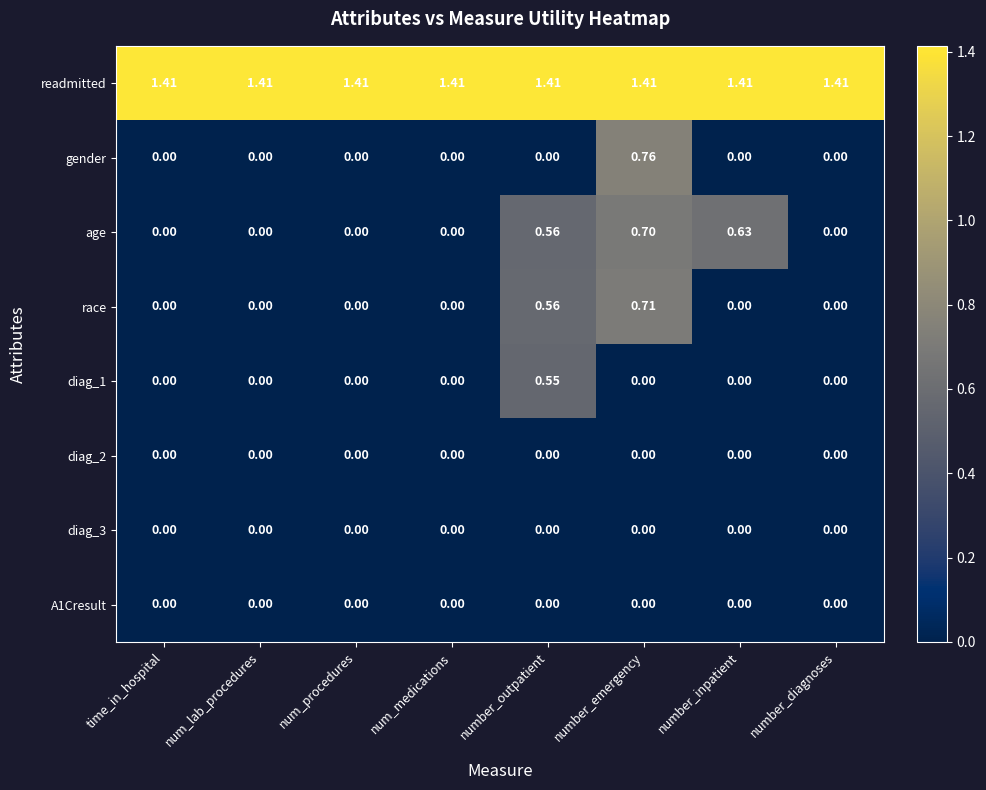

Which series has the largest range (max minus min)?

gender